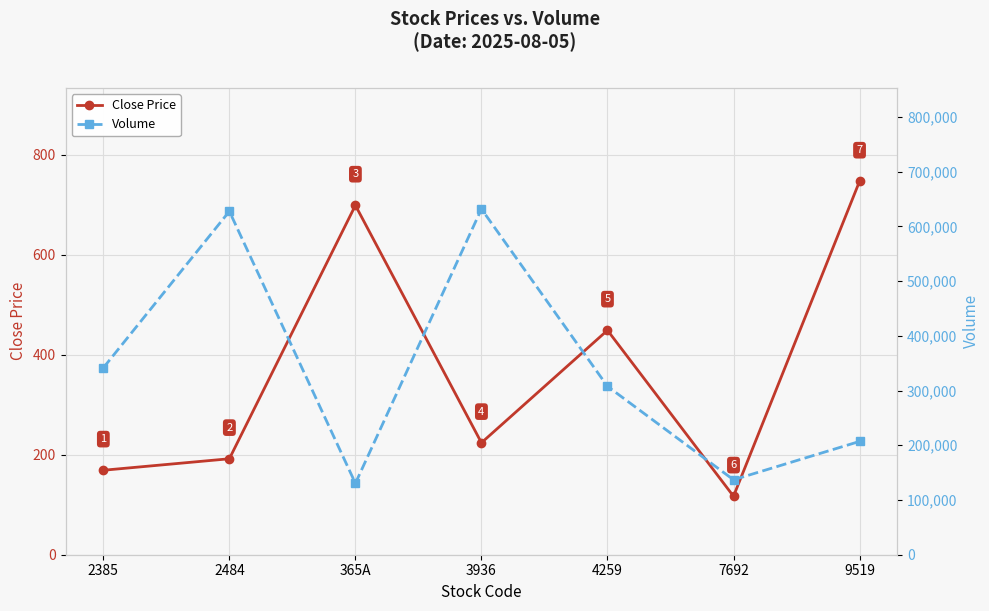

Is it true that Volume equals 133937 at 3936?

False